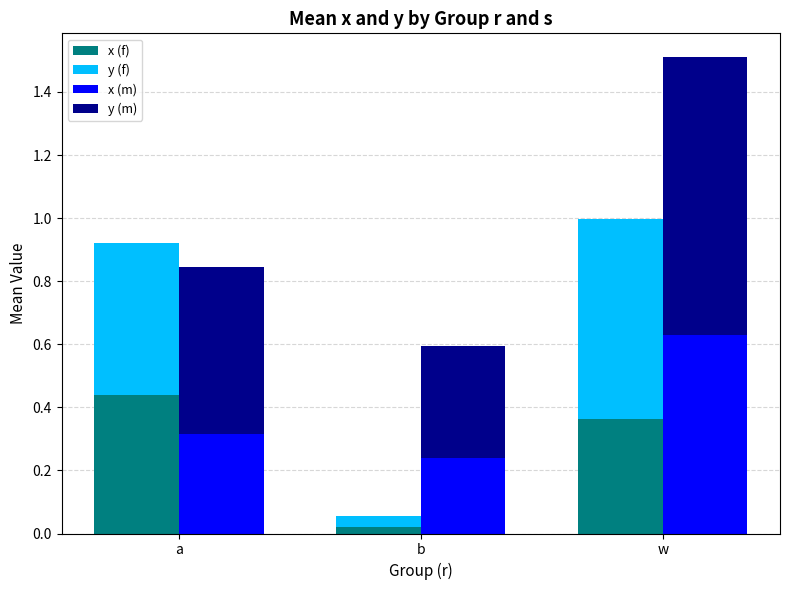

Reading left to right, transcribe all the data shown in this chart.

x (f): a=0.4	b=0.0	w=0.4
y (f): a=0.5	b=0.0	w=0.6
x (m): a=0.3	b=0.2	w=0.6
y (m): a=0.5	b=0.4	w=0.9